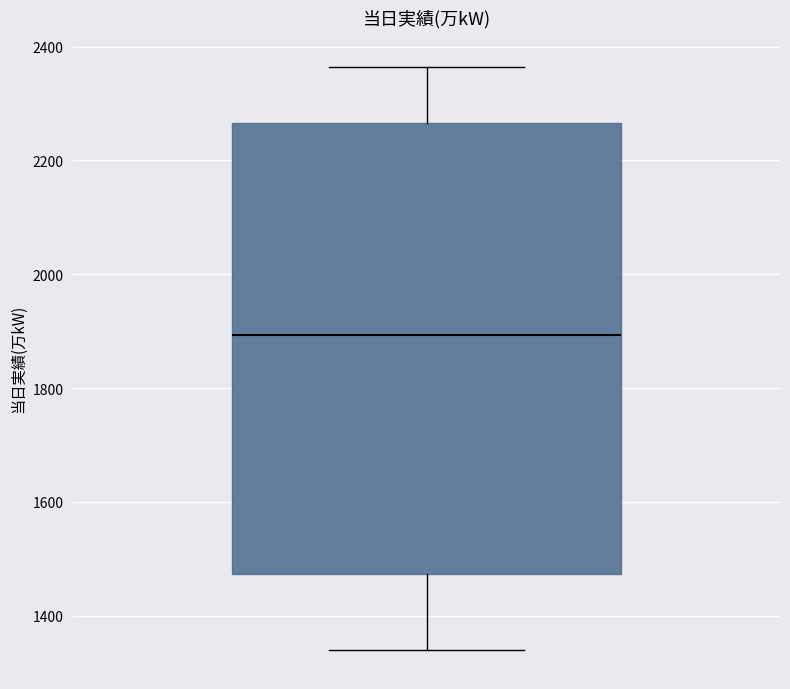

Where does the lower whisker of the box end on the y-axis? The values are not printed on the chart, so give them approximately, as read against the axis.

1340